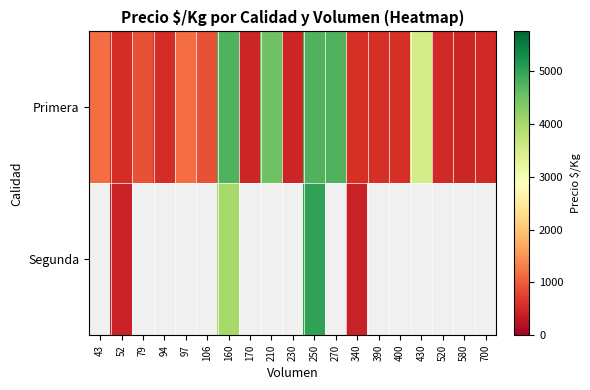

What is the difference between the highest and lowest values at 52?

125.0